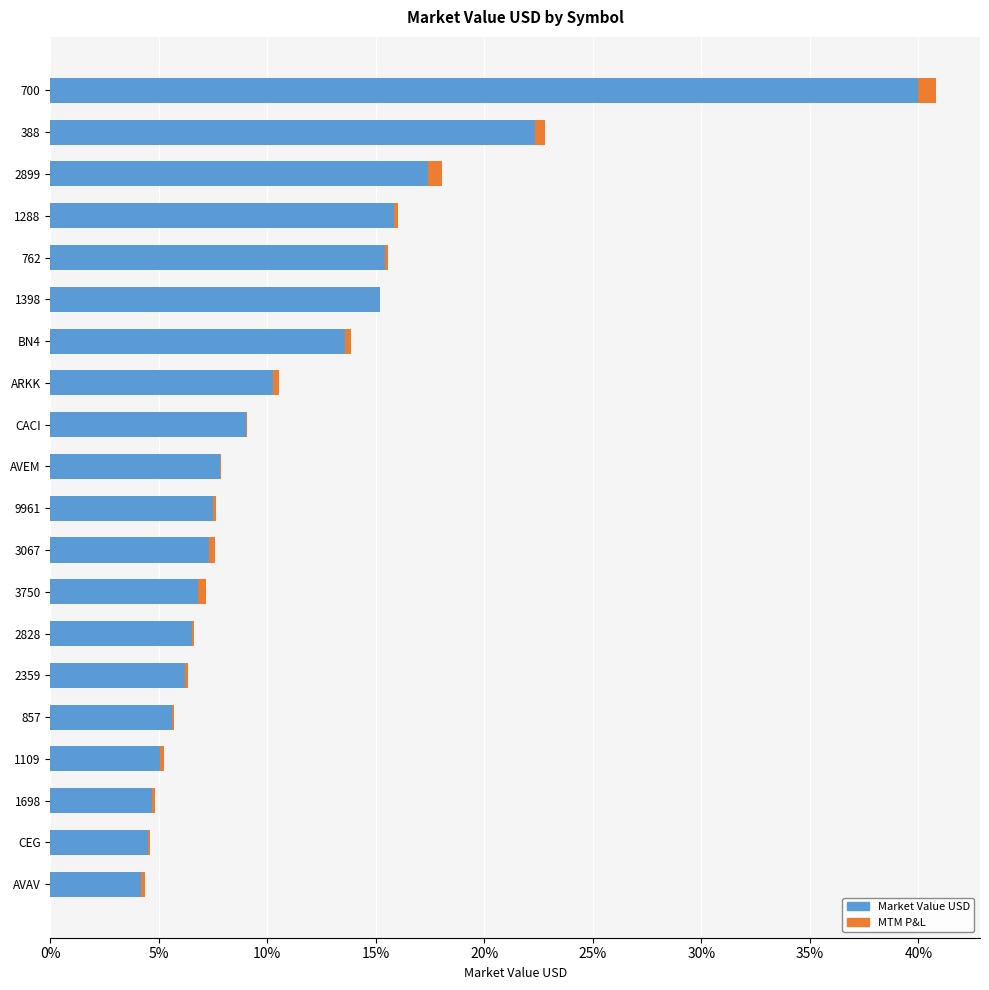

How many distinct data groups are displayed?

2